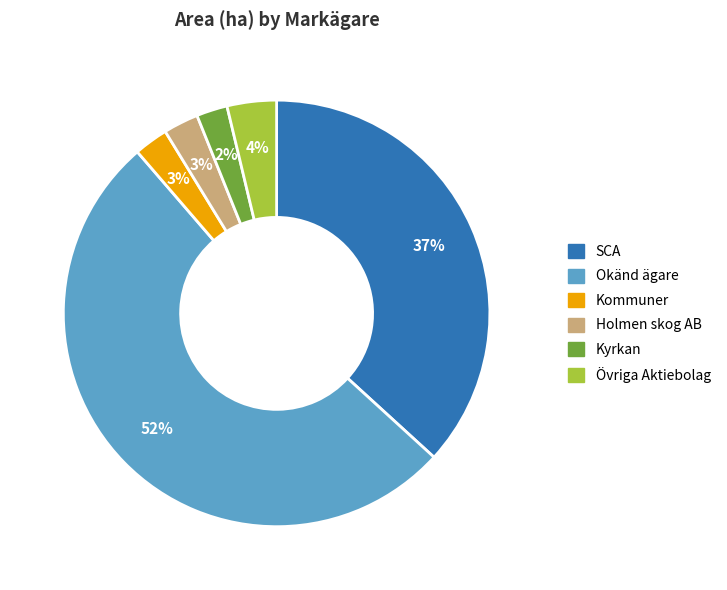

To the nearest percent, what is the difference between the largest and smallest slice percentages?

50%